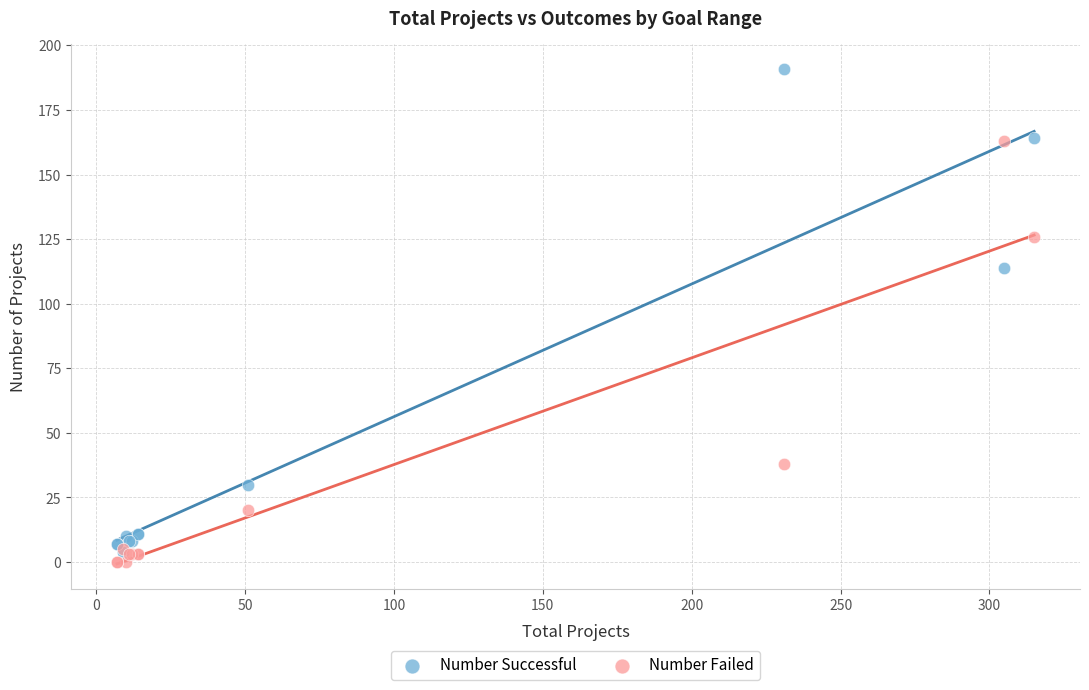

Across all series, what Y value is closest to 95?

114